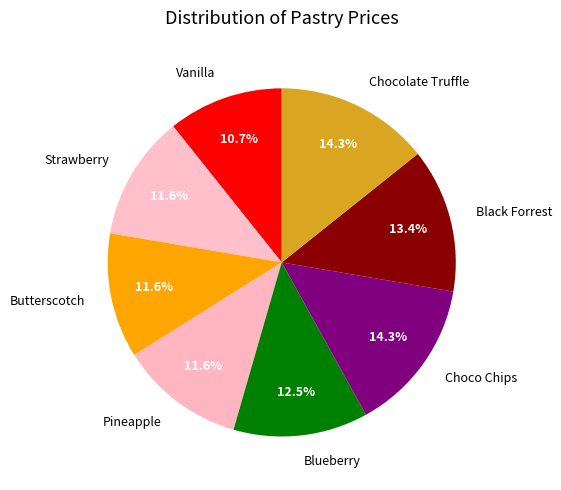

Count the number of slices in the pie.

8